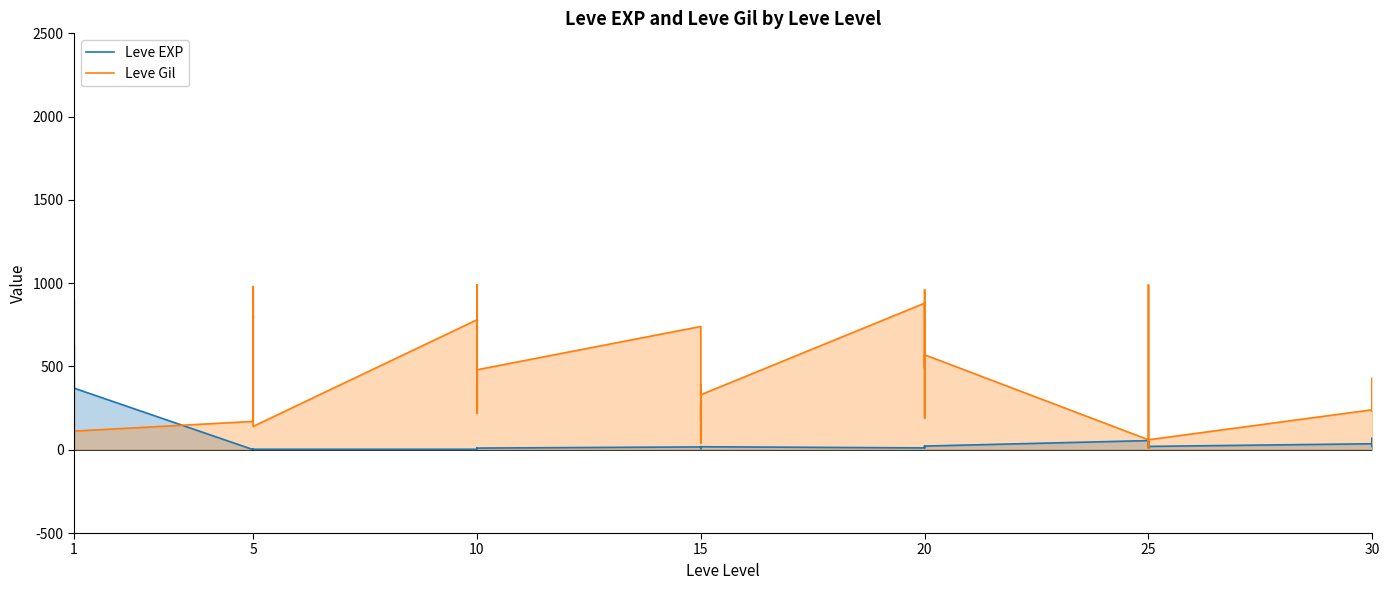

The value of Leve EXP at 1 is 872. True or false?

False